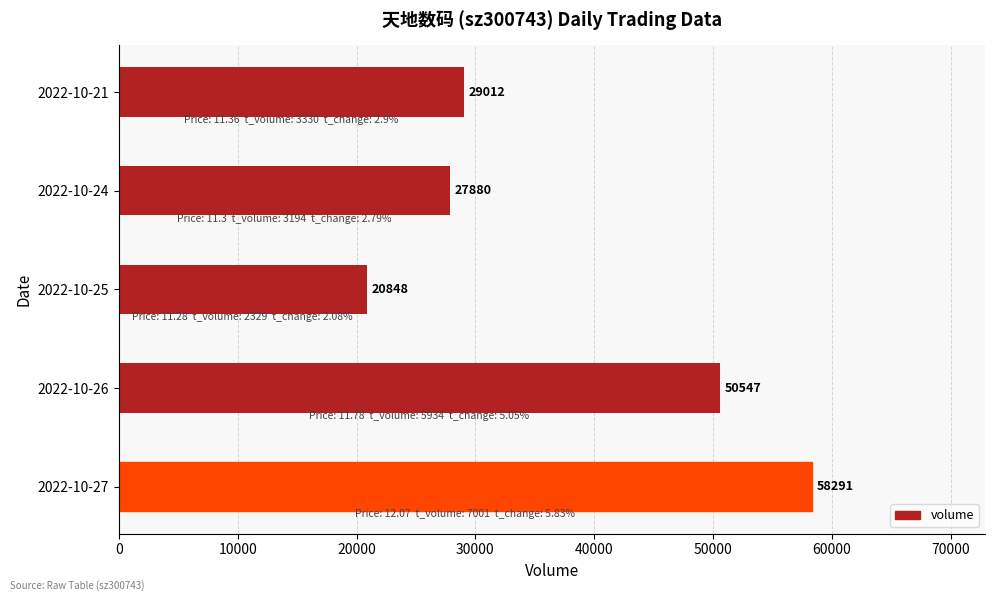

What is the average value?

37316